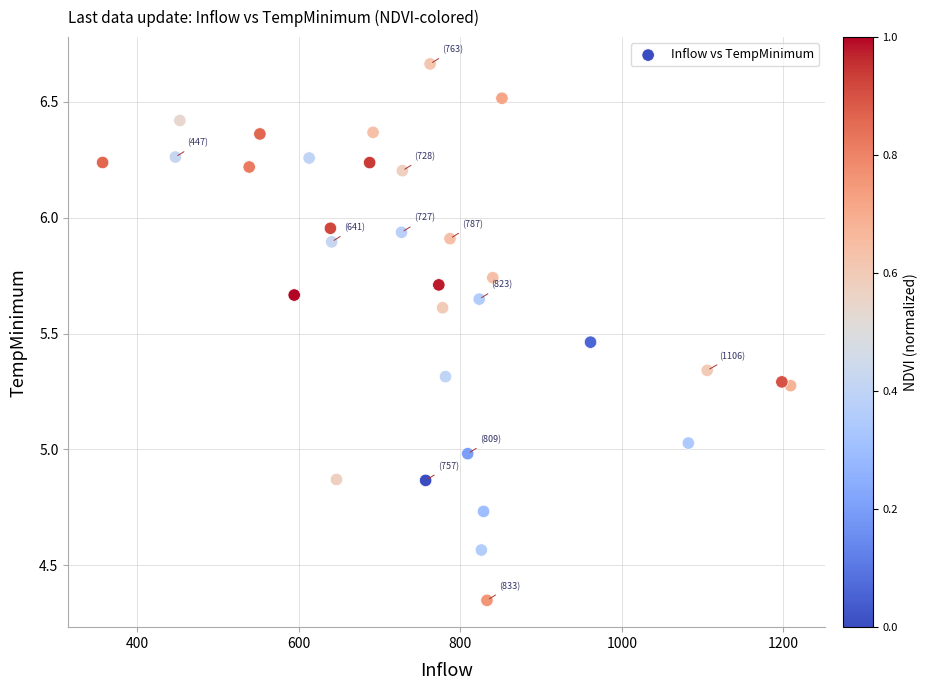

What is the range of Y values (max minus min)?

2.3